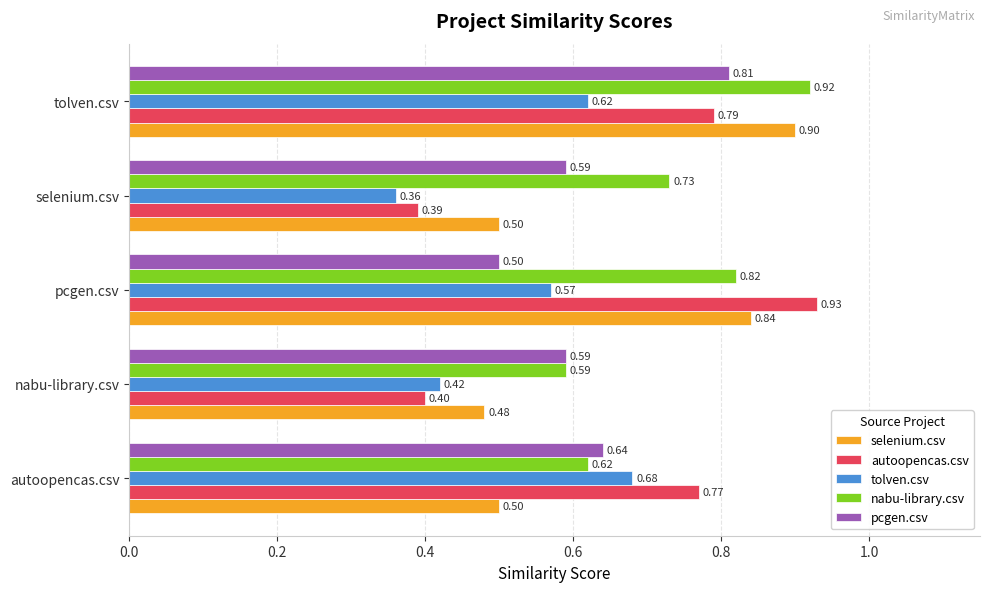

What is the difference between the second highest and second lowest values in the nabu-library.csv series?

0.2